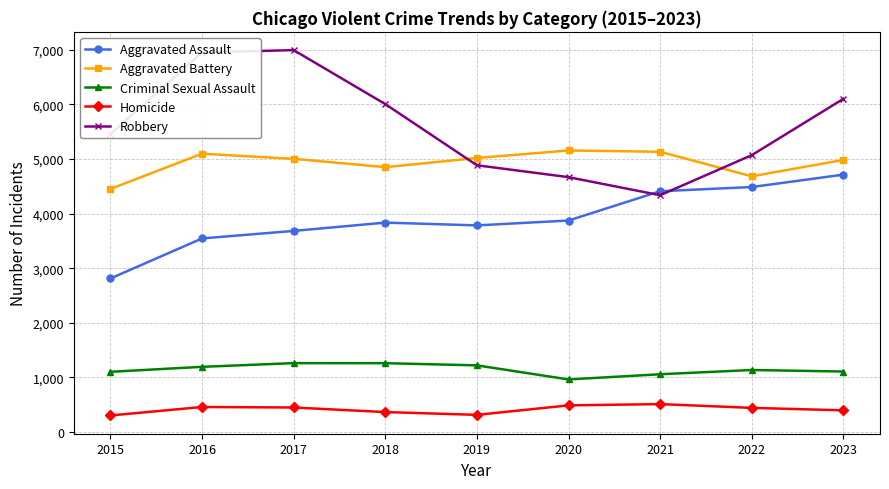

Is it true that Homicide equals 456 at 2016?

True